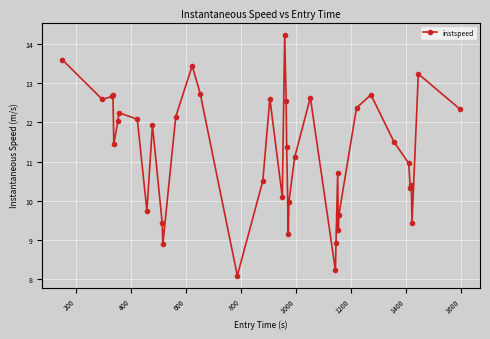

What is the value of the 1st point from the left?

13.6